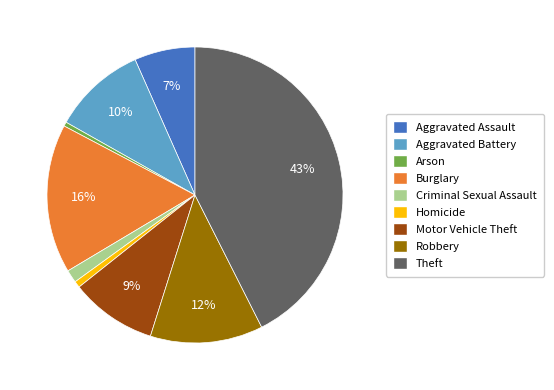

Does Motor Vehicle Theft represent more than half of the total?

No